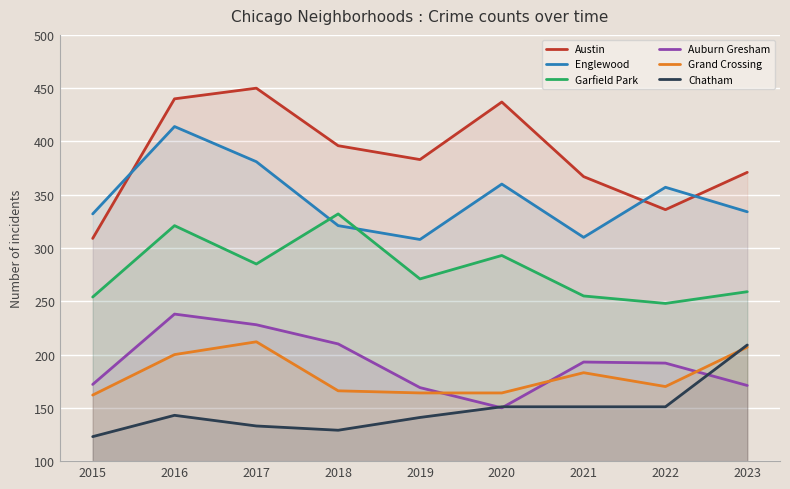

List the series in order of their peak value, highest first.

Austin, Englewood, Garfield Park, Auburn Gresham, Grand Crossing, Chatham